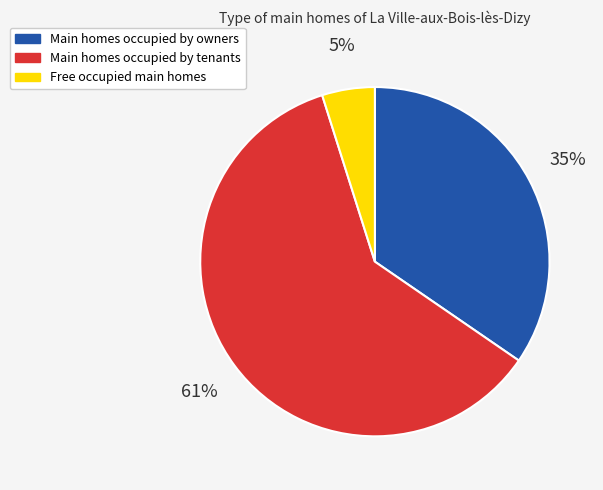

Is it true that Free occupied main homes is 5% of the pie?

True